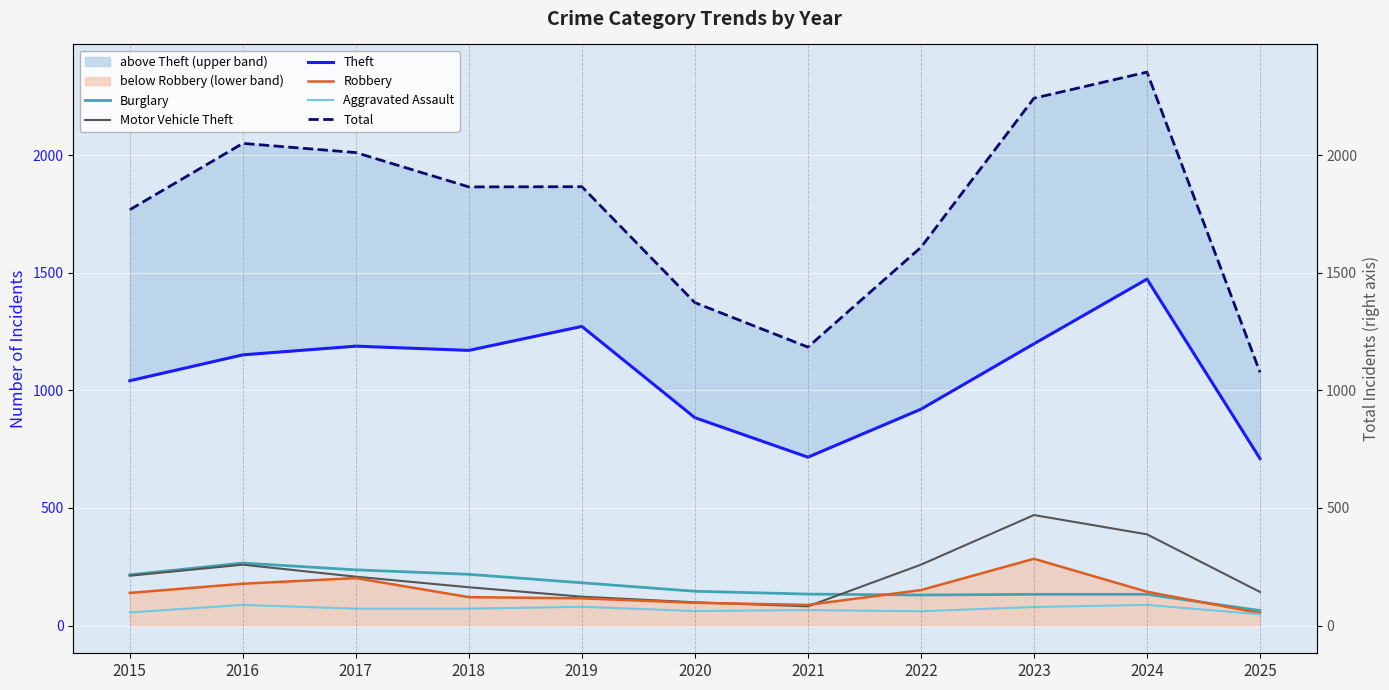

What is the difference between the maximum and minimum values in the Theft series?

763